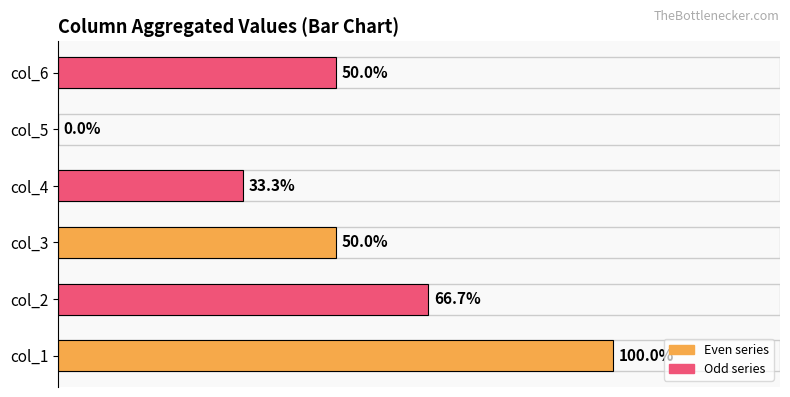

Which has a higher value, col_3 or col_5?

col_3